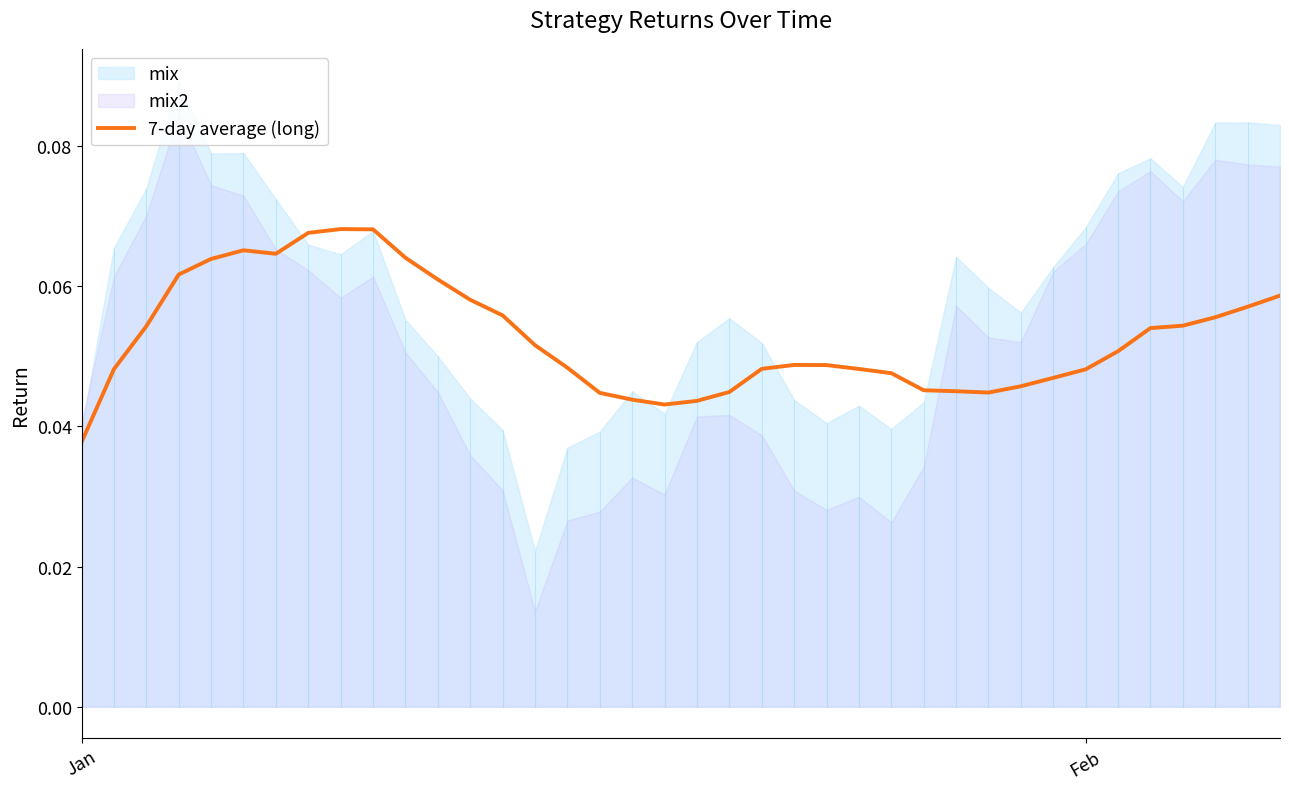

Where is 7-day average (long) nearest to the value 0?

Jan